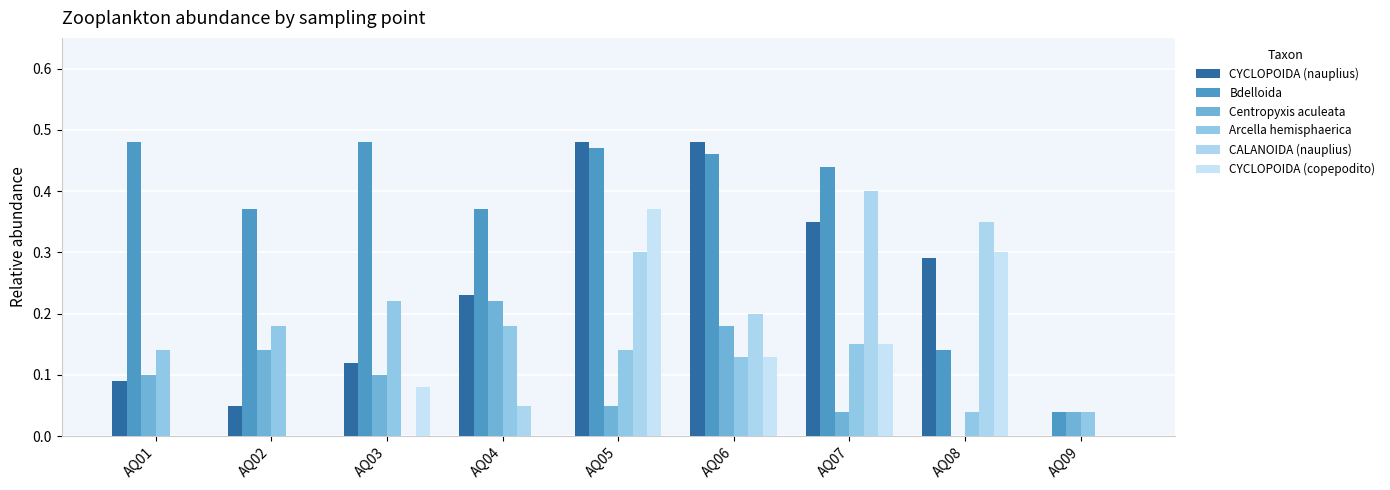

The Arcella hemisphaerica series shows 0.3 at AQ04. True or false?

False